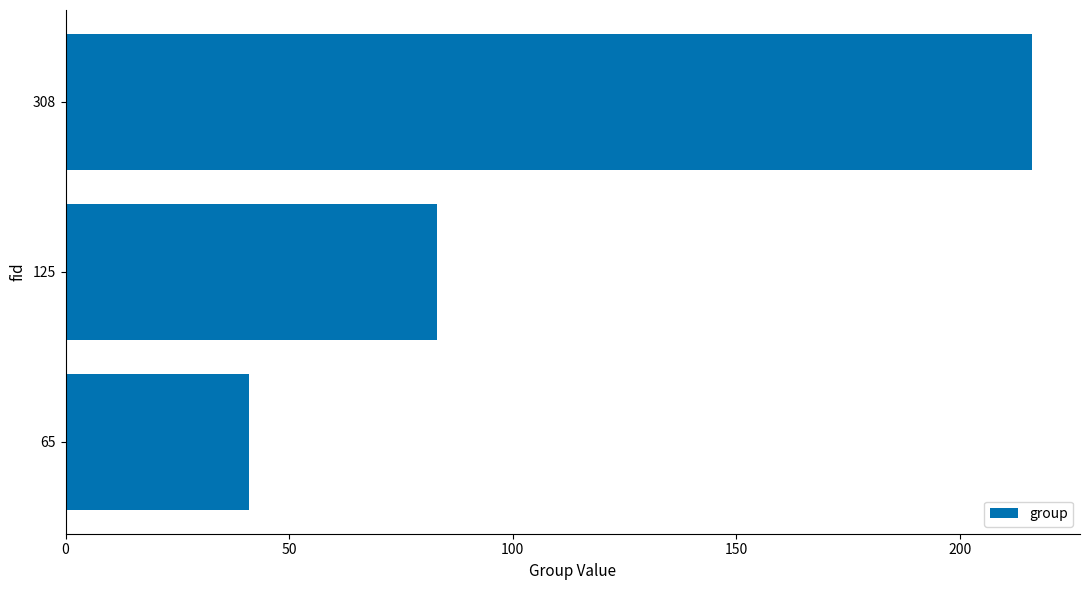

Does the chart contain any negative values?

No